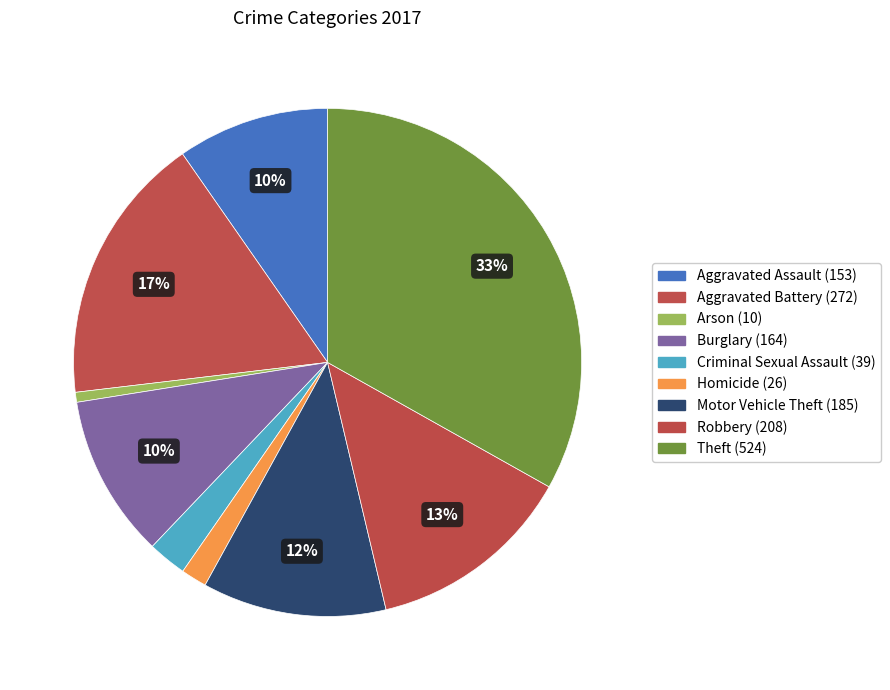

Rank the categories by value from lowest to highest.

Arson, Homicide, Criminal Sexual Assault, Aggravated Assault, Burglary, Motor Vehicle Theft, Robbery, Aggravated Battery, Theft